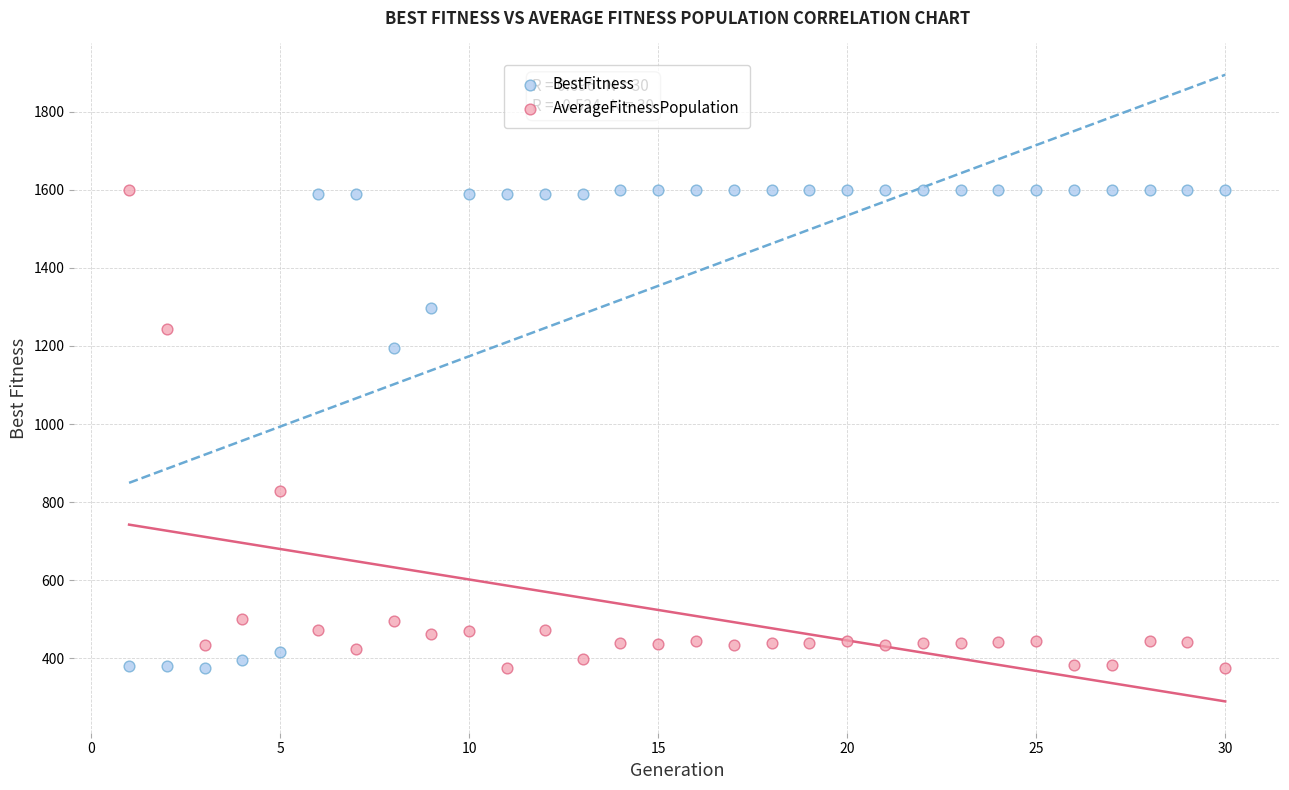

What is the X range (max minus min) for the scatter plot?

29.0